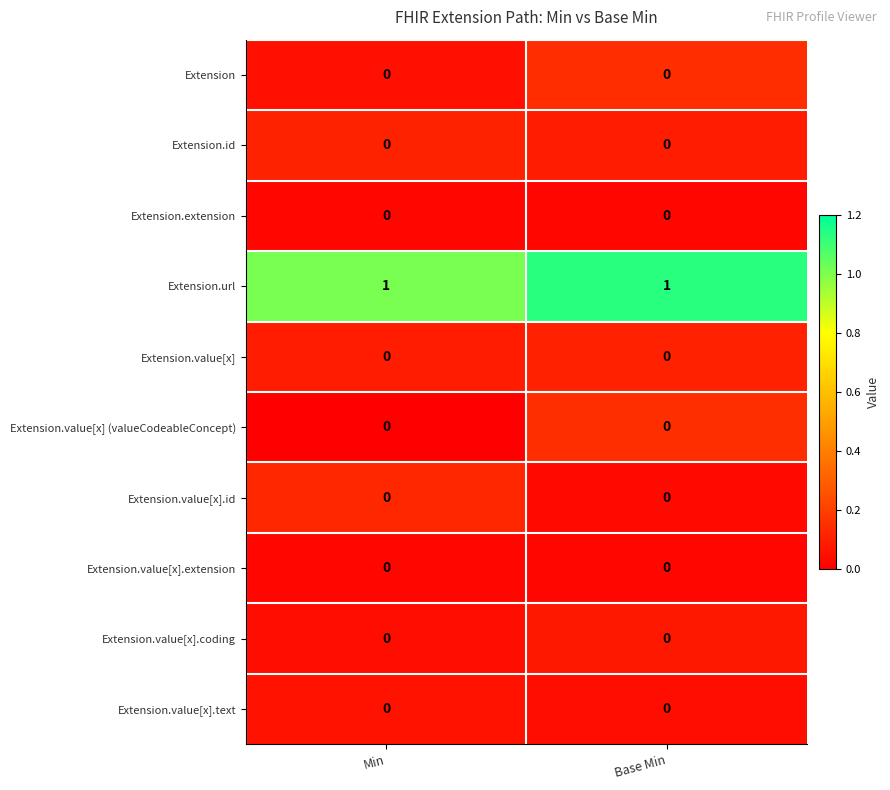

Is it true that Extension.value[x].extension equals 0 at Base Min?

True